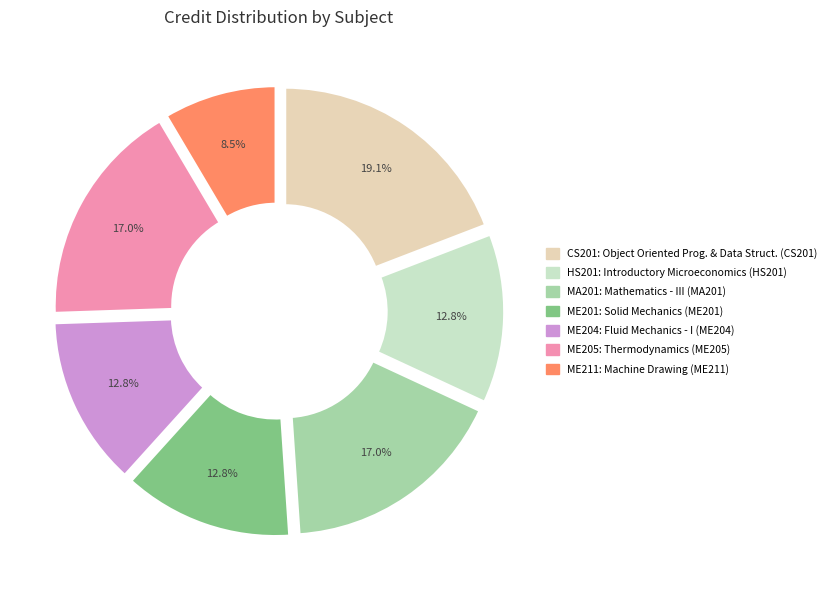

True or false: CS201 accounts for 8% of the total.

False